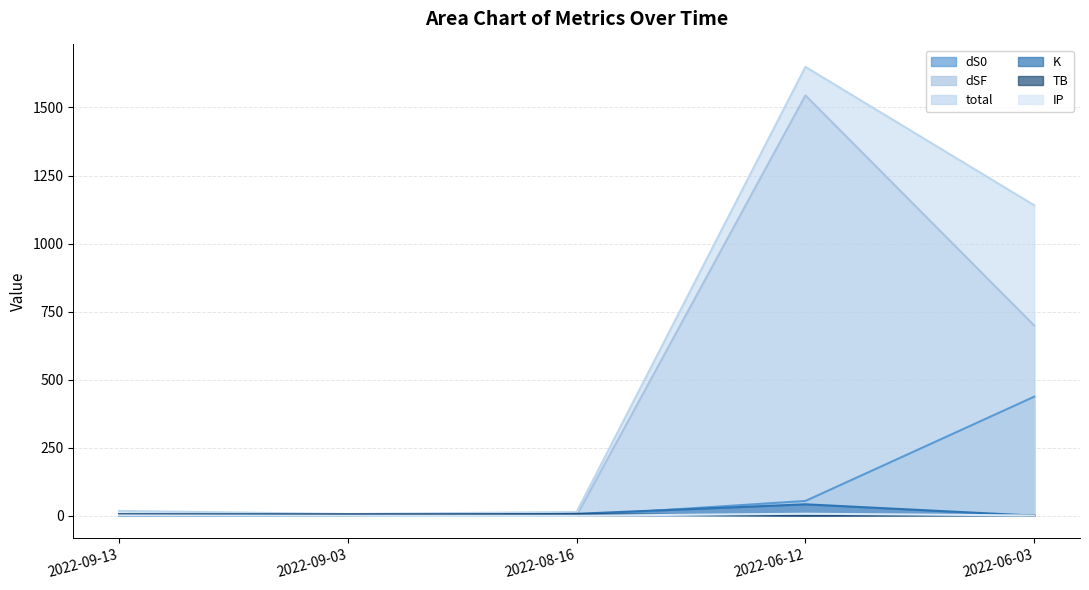

What position from the right is 2022-09-13?

5